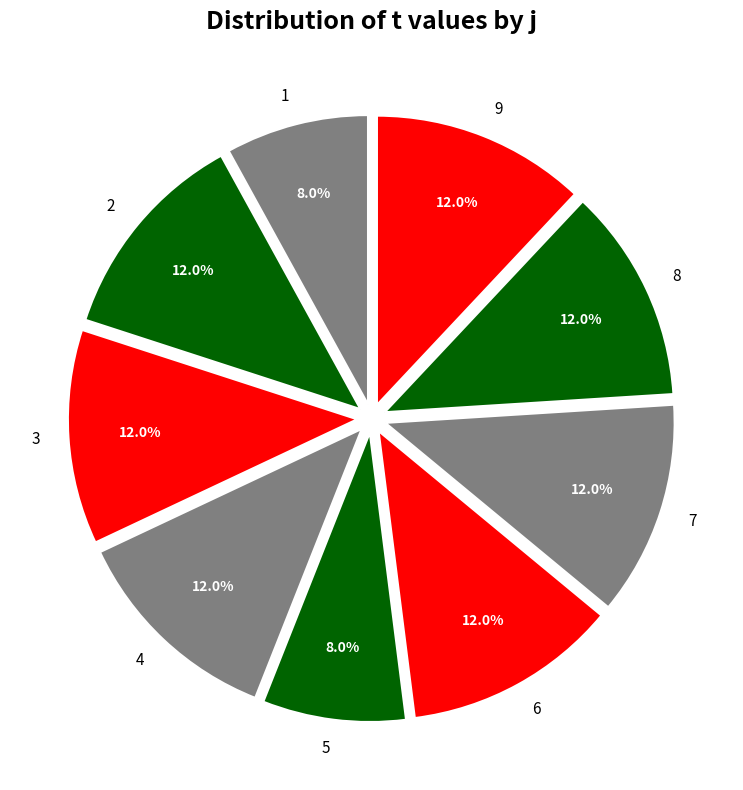

What is the total percentage of 4 and 1?

20.0%